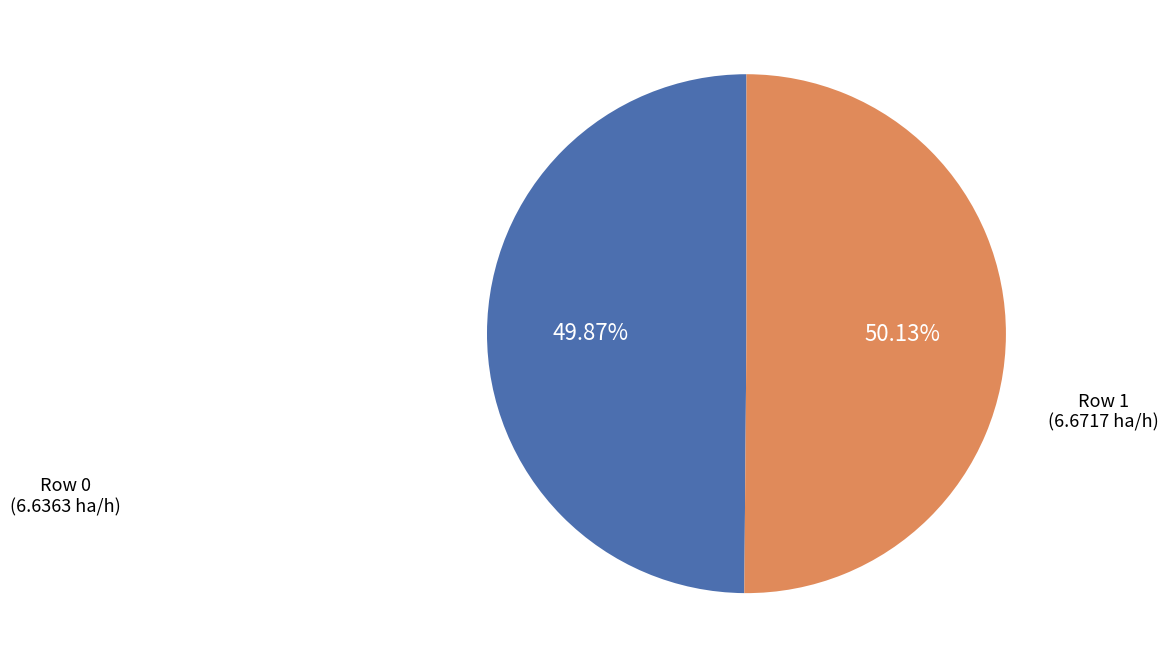

Is there a majority slice in this chart?

Yes